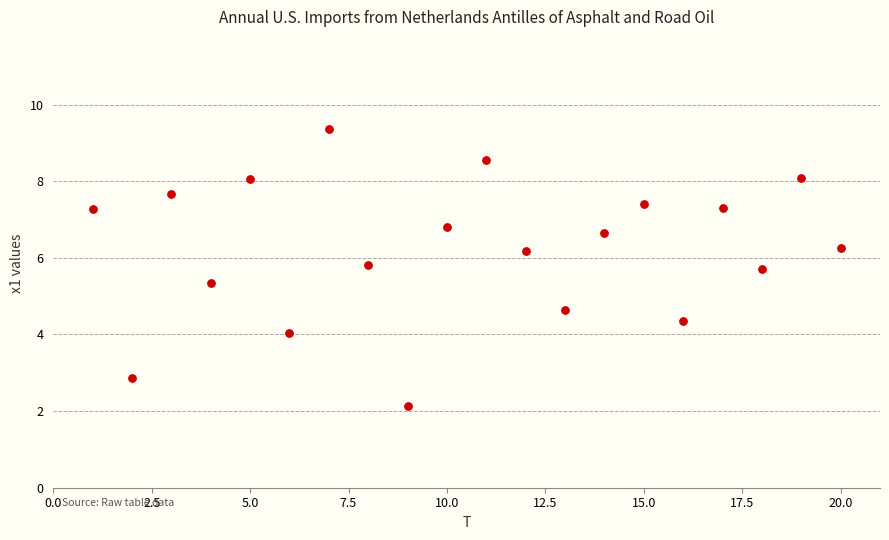

What is the range of X values (max minus min)?

19.0